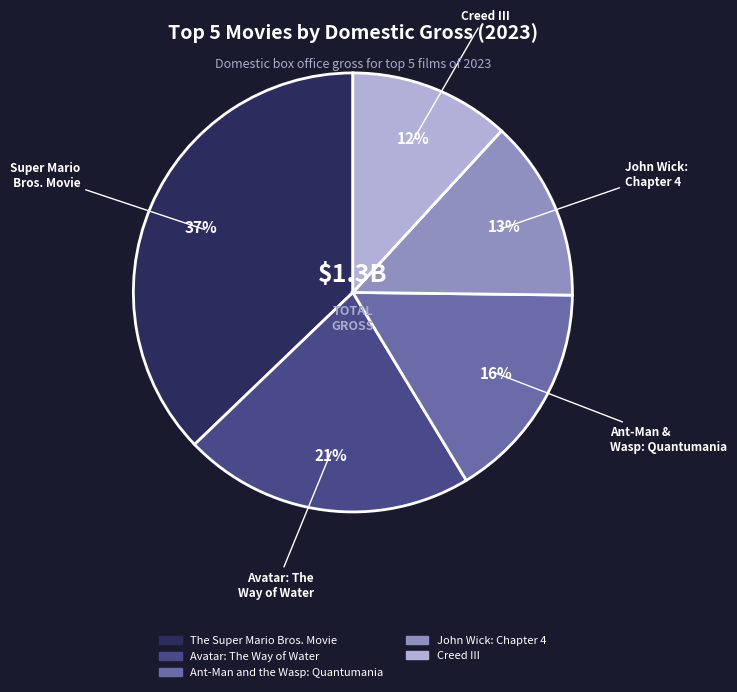

True or false: Avatar: The Way of Water accounts for 21% of the total.

True